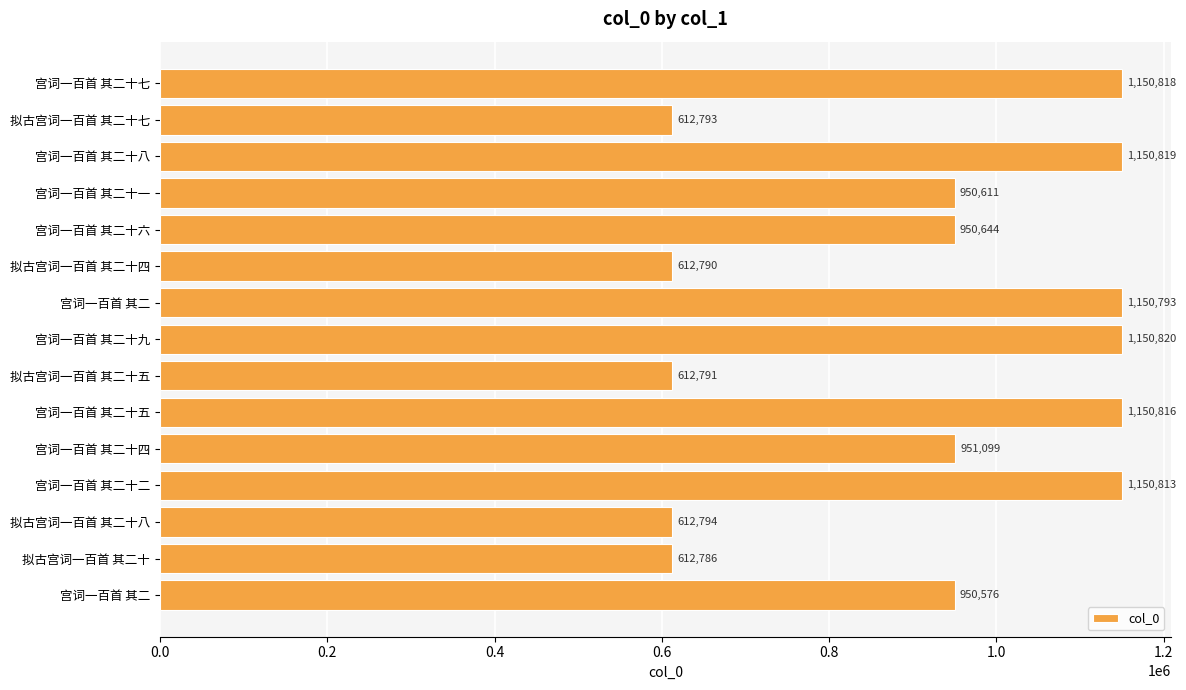

How many data points are less than 950644?

7